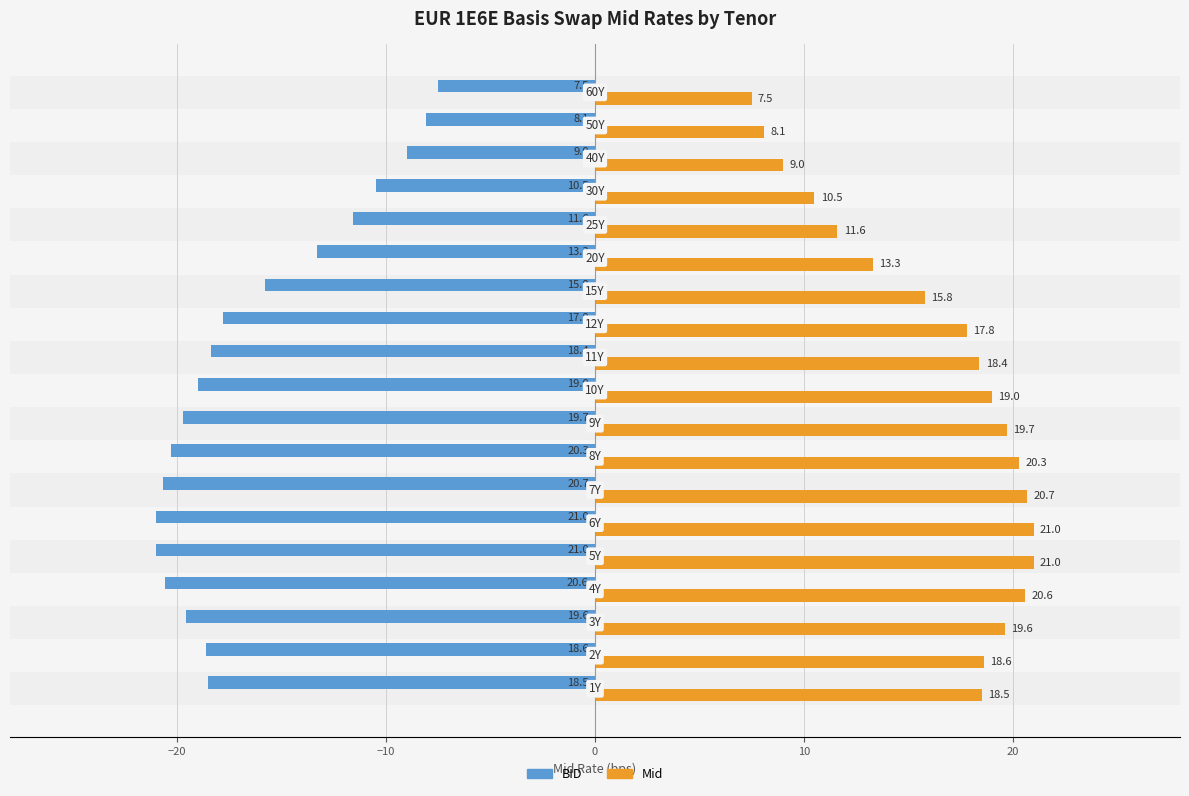

Which series has the largest total across all categories?

Mid